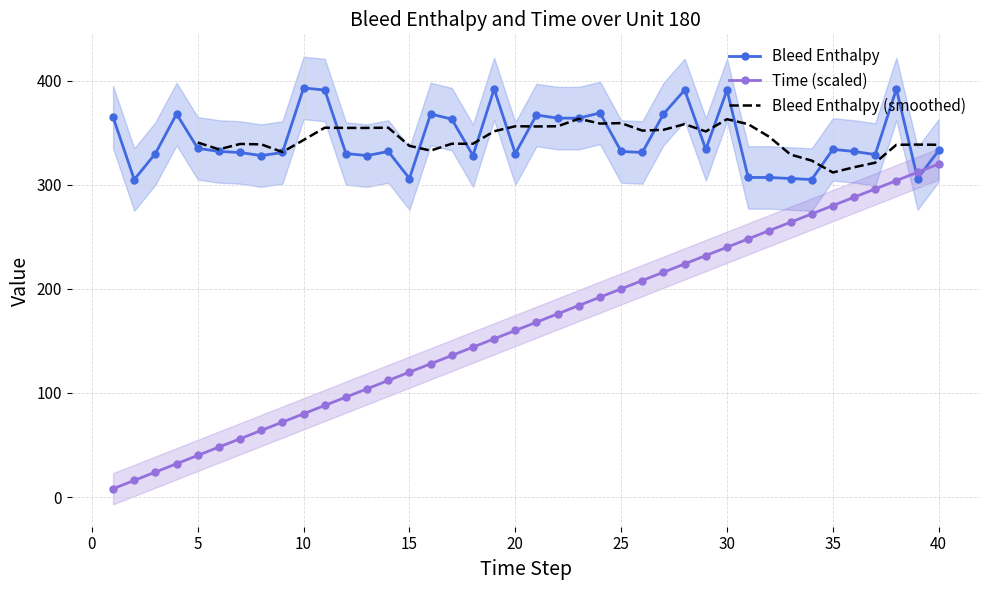

How many distinct data groups are displayed?

2